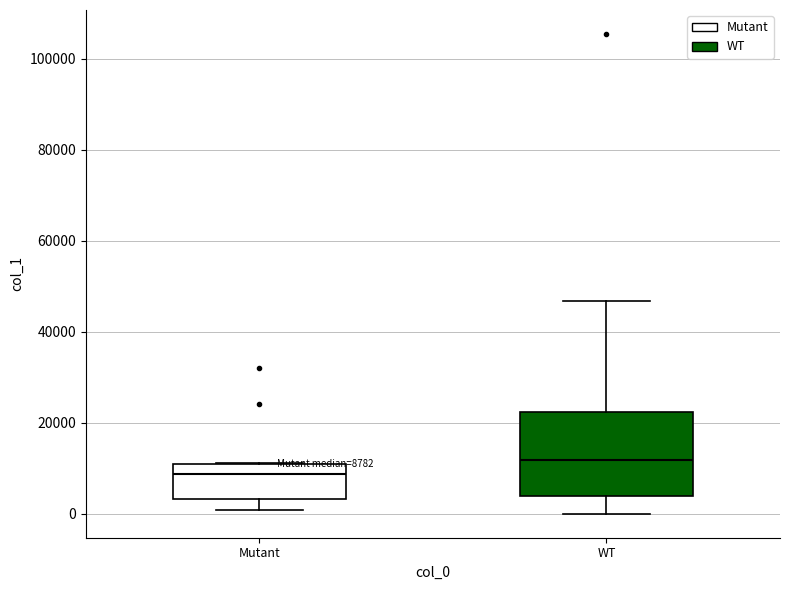

Which box's median line is the highest?

WT